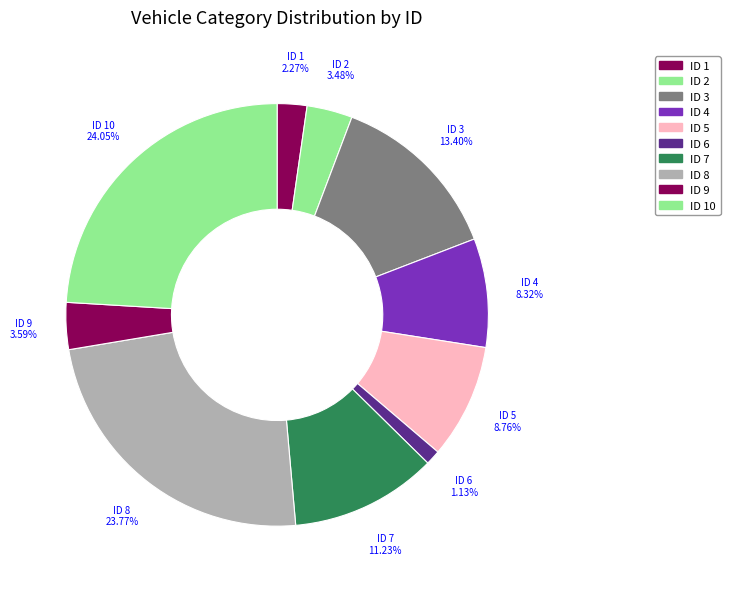

Count the number of slices in the pie.

10